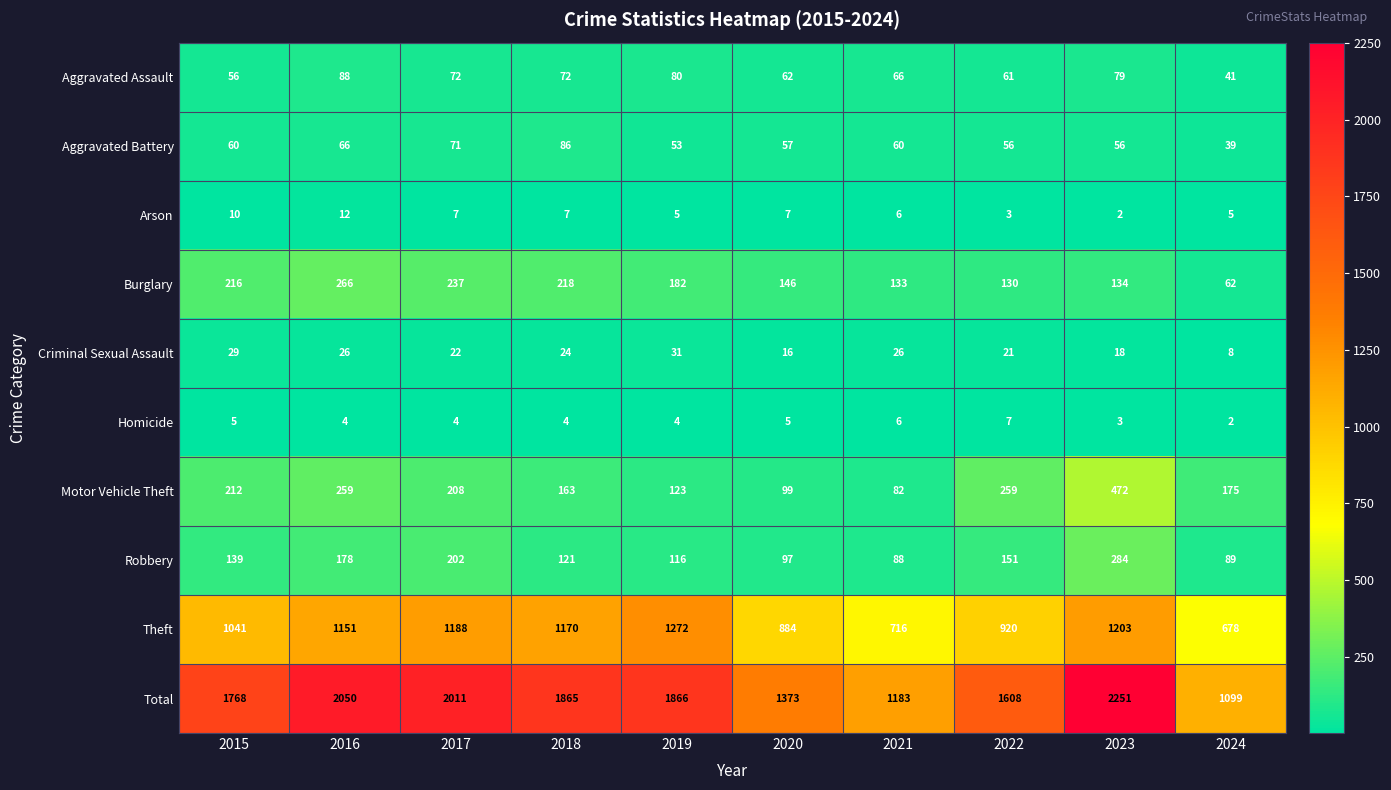

The value of Homicide at 2017 is 7. True or false?

False